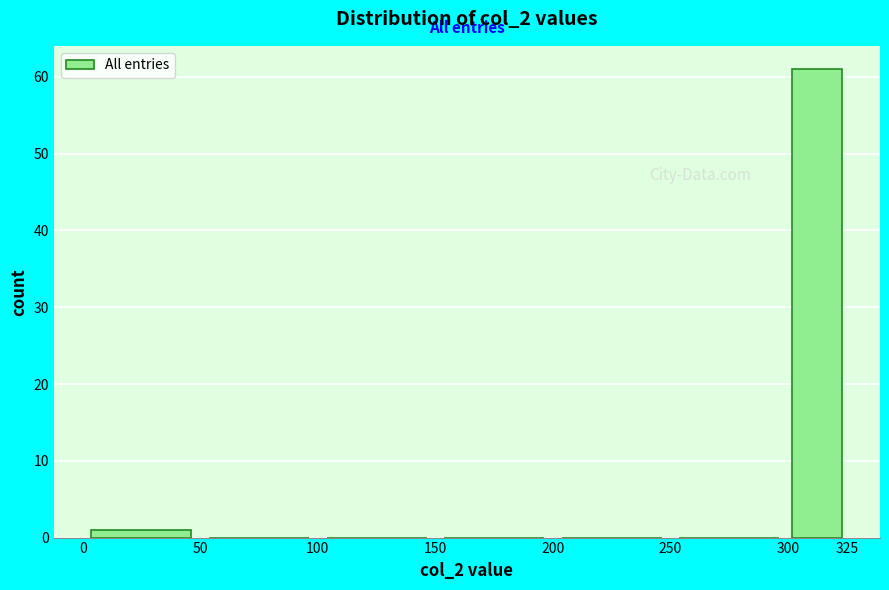

Over which range of the x-axis is the bar tallest?

300 to 325